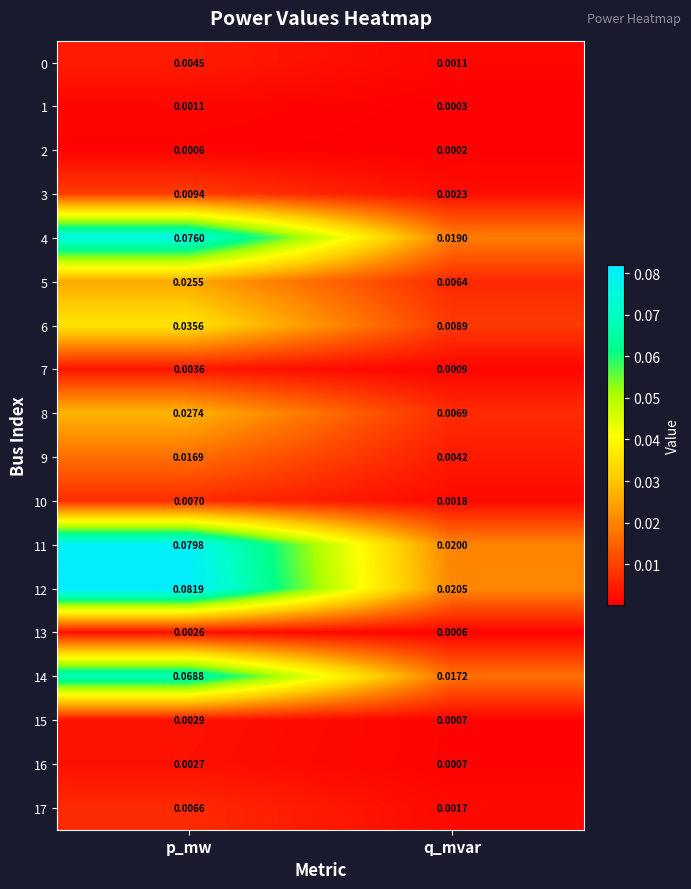

Rank the categories by 10 value from highest to lowest.

p_mw, q_mvar